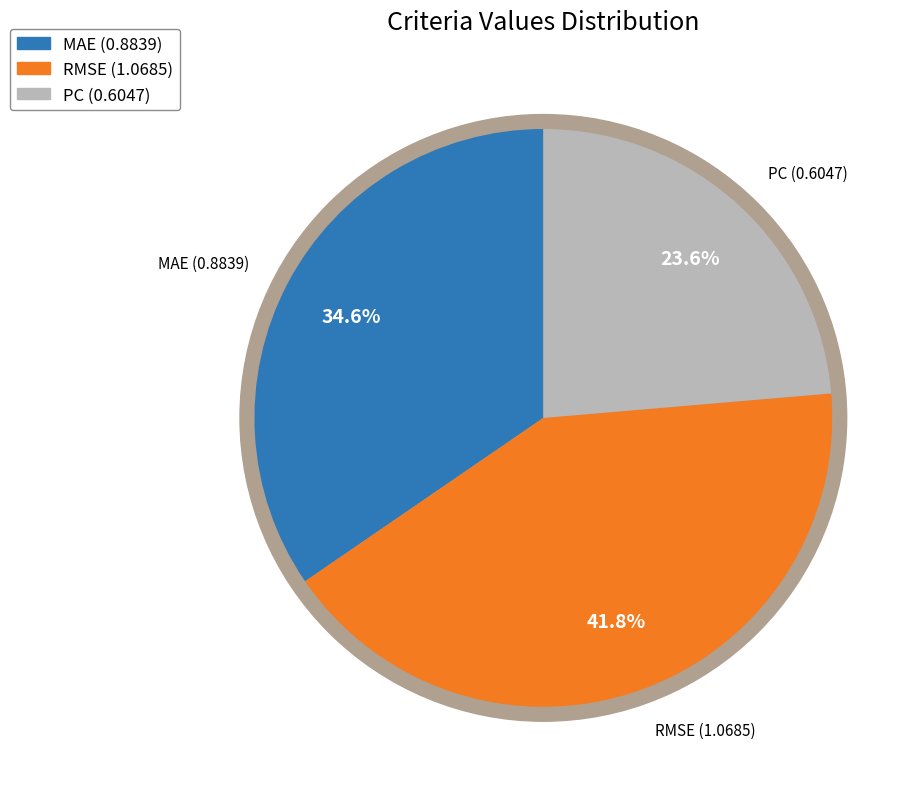

Which slice is the smallest?

PC